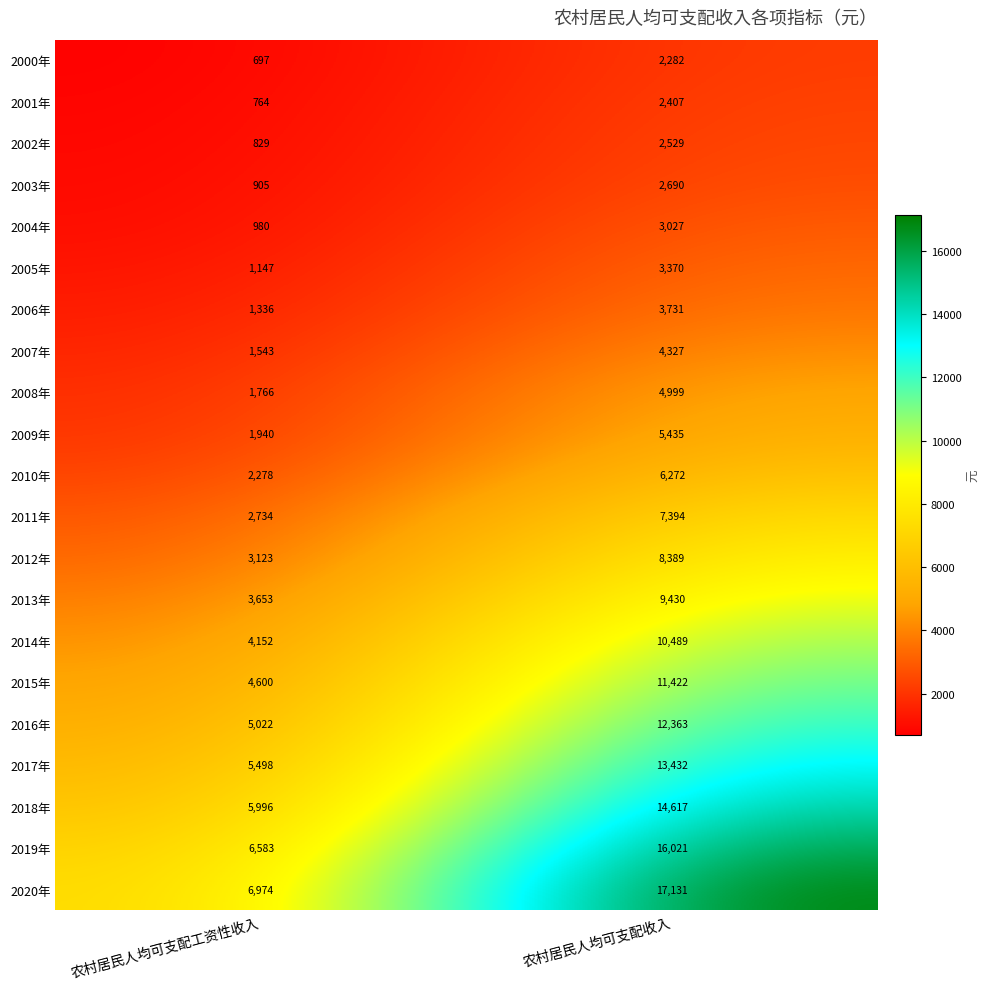

Which category has the lowest value in the 2010年 series?

农村居民人均可支配工资性收入